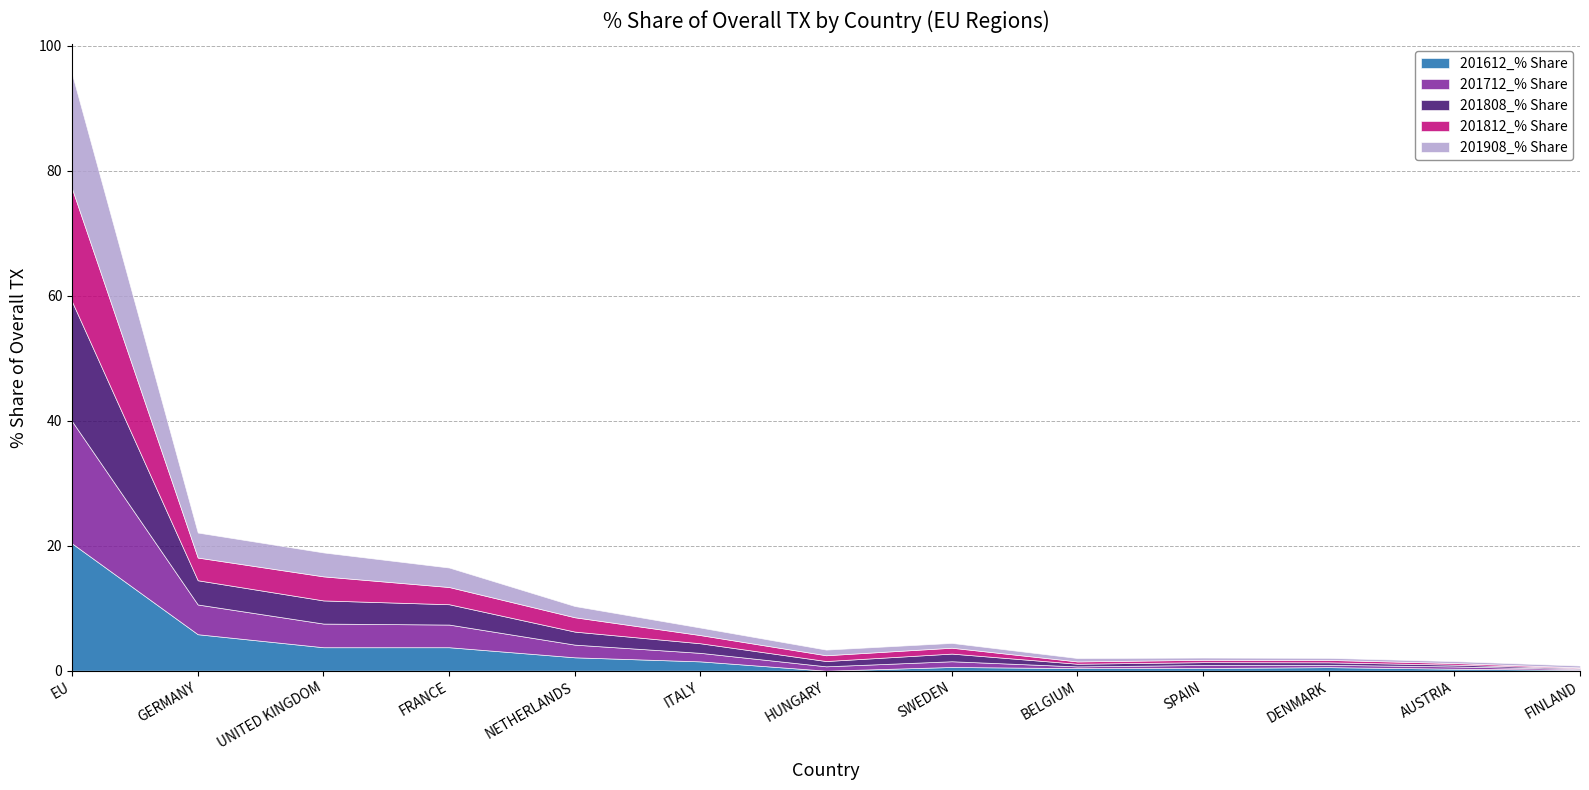

Rank the series by their maximum value, from lowest to highest.

201812_% Share, 201908_% Share, 201808_% Share, 201712_% Share, 201612_% Share